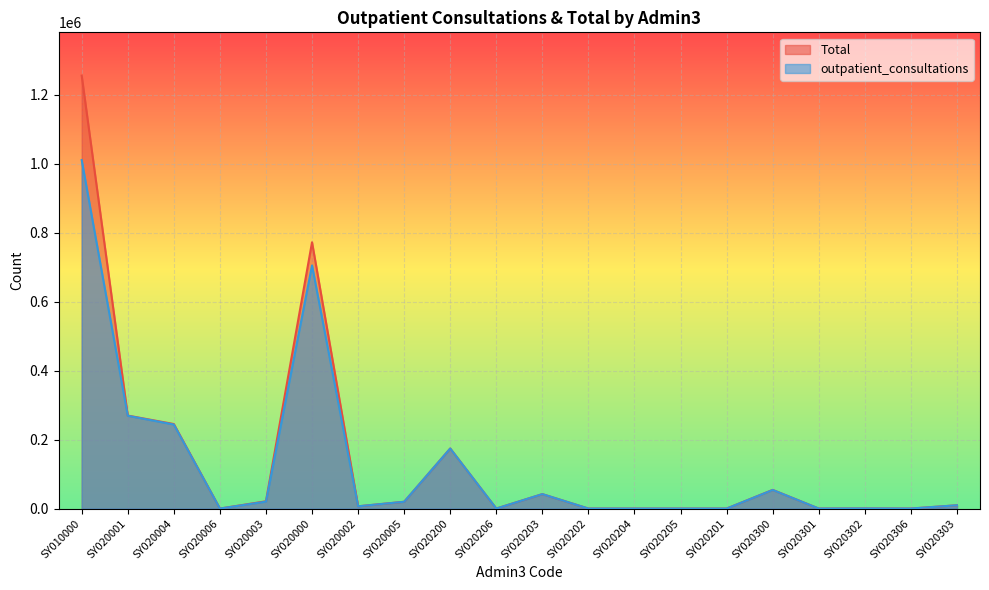

What are all the series names shown in the legend?

Total, outpatient_consultations